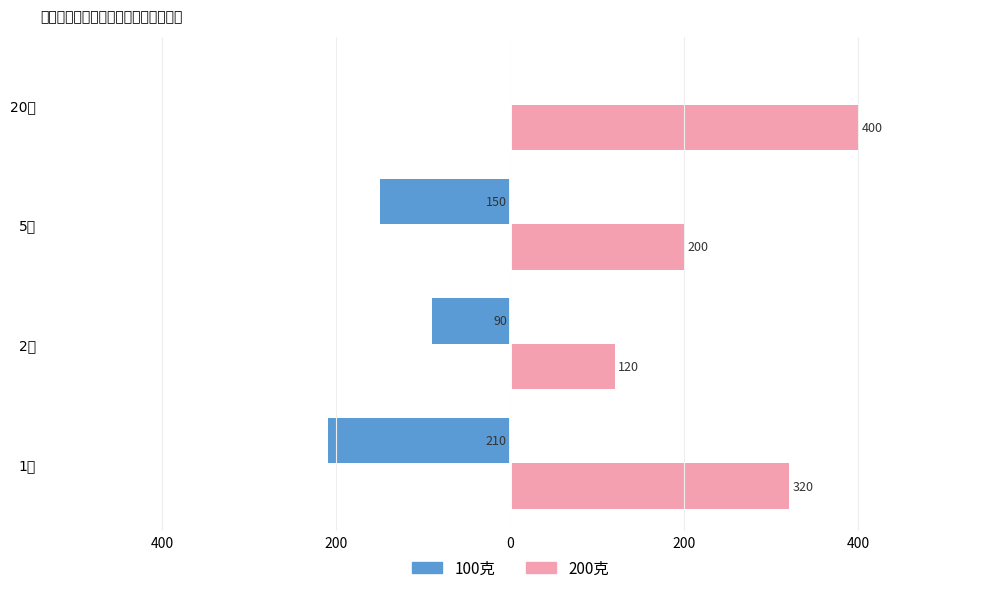

How many values in the 200克 series exceed 320?

1